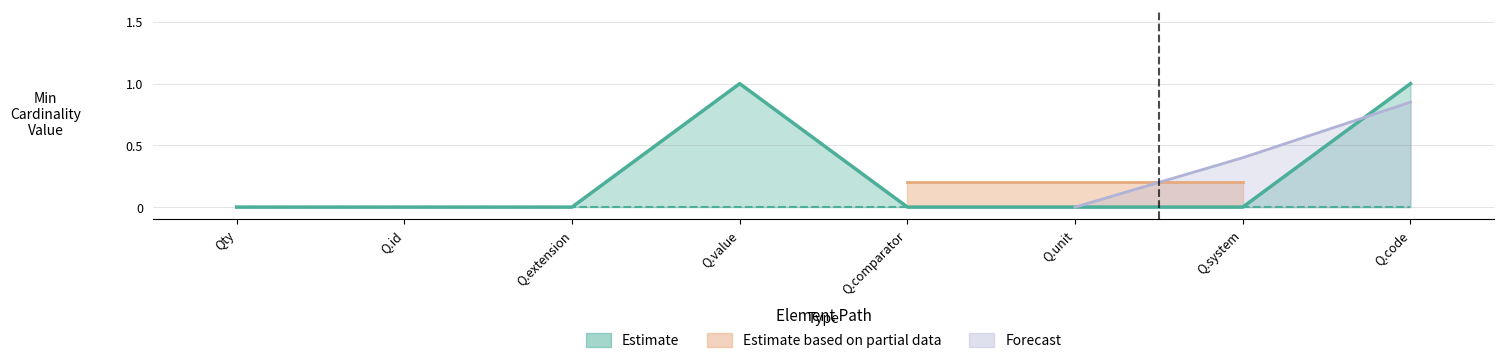

Reading left to right, transcribe all the data shown in this chart.

0	0	0	1	0	0	0	1